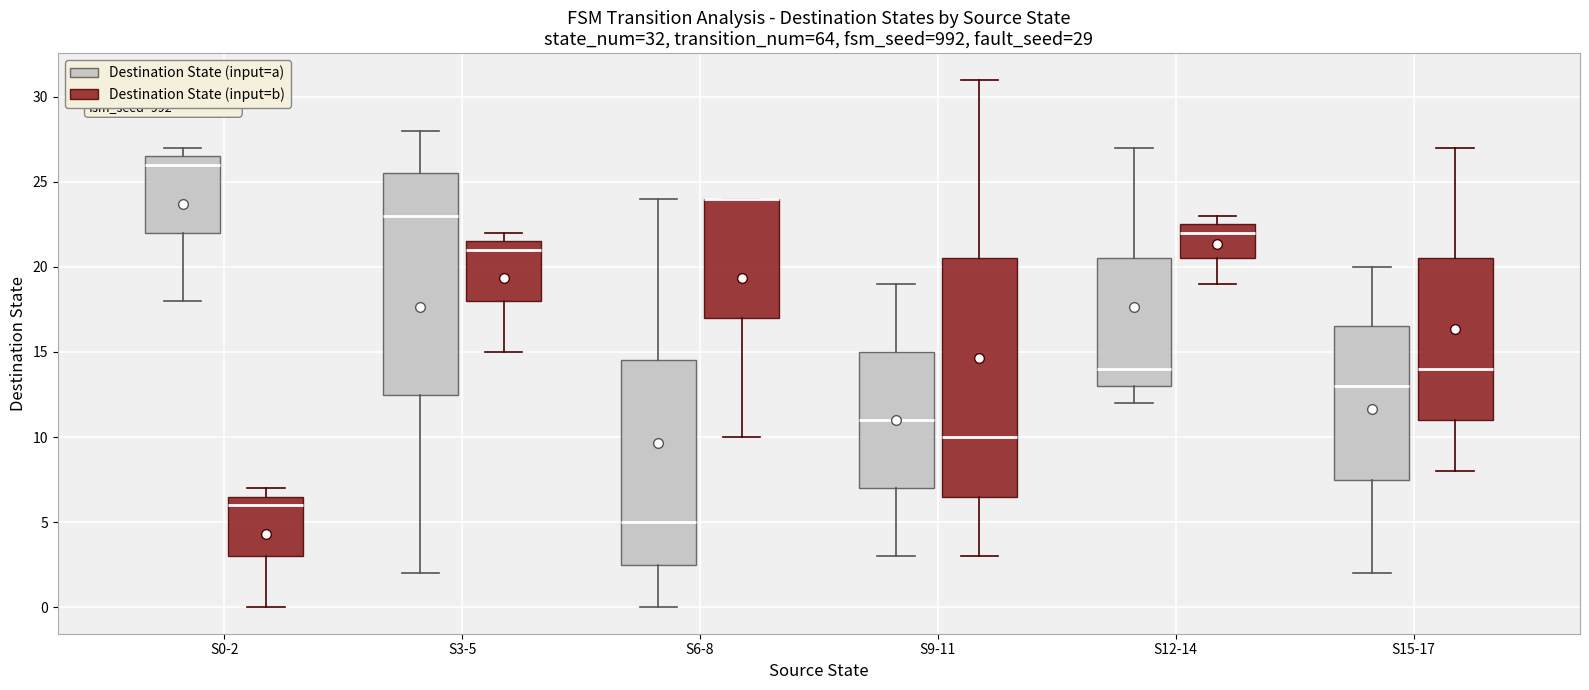

Comparing the boxes themselves (not the whiskers), which one is the tallest?

S9-11 (Destination State (input=b))